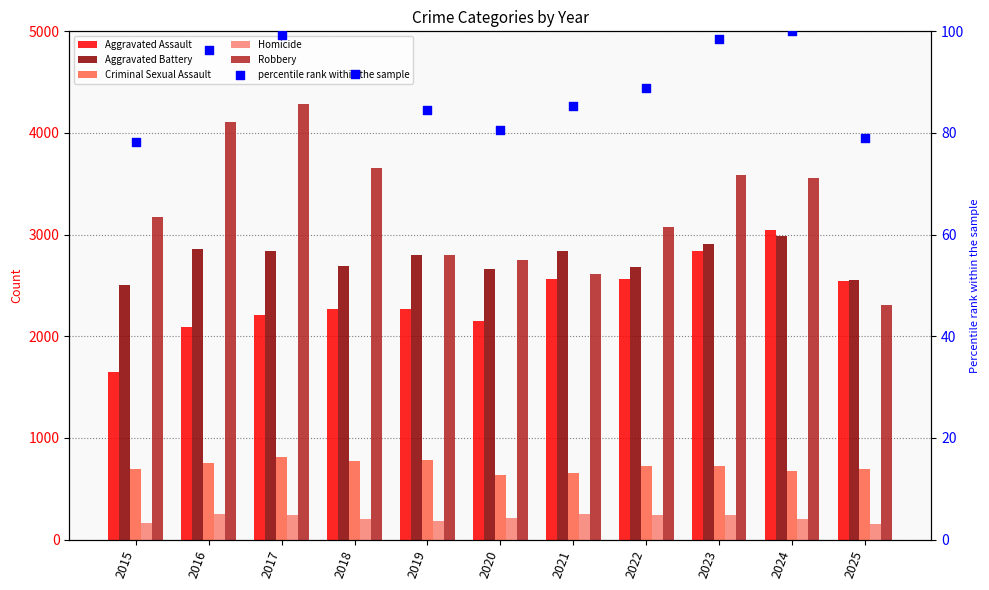

What are all the series names shown in the legend?

Aggravated Assault, Aggravated Battery, Criminal Sexual Assault, Homicide, Robbery, percentile rank within the sample